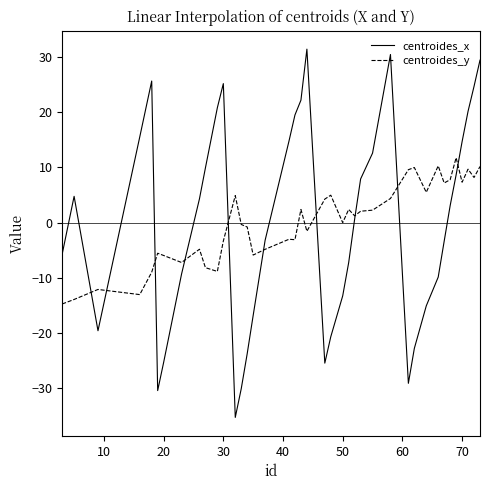

At how many categories does at least one series exceed 24?

6